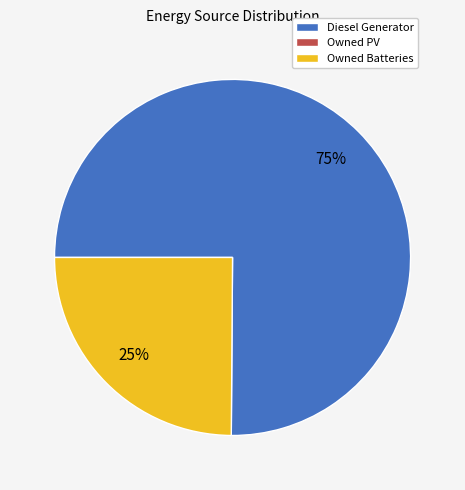

To the nearest percent, what is the difference between the largest and smallest slice percentages?

50%